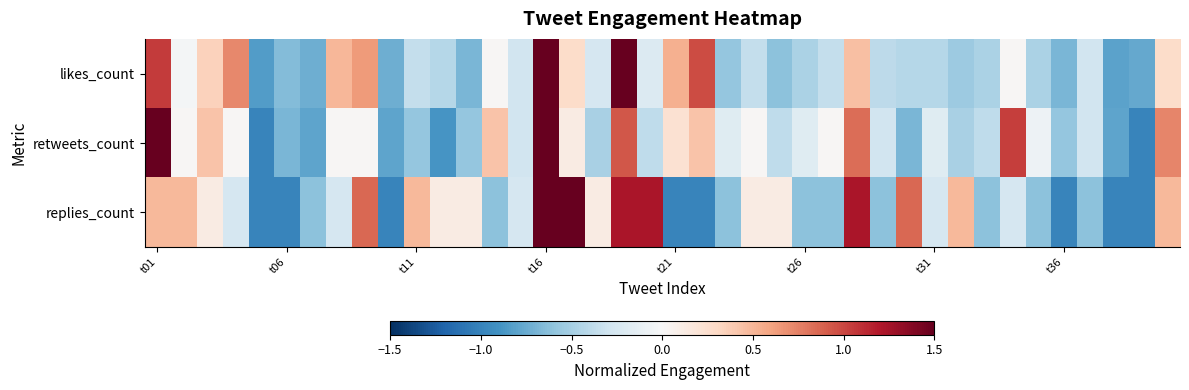

Which label corresponds to the largest value in the chart?

t16